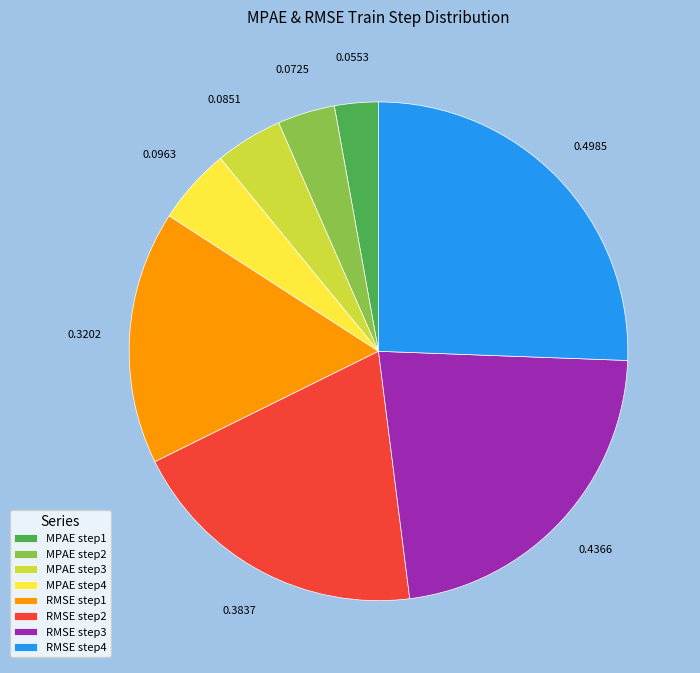

Count the number of slices in the pie.

8